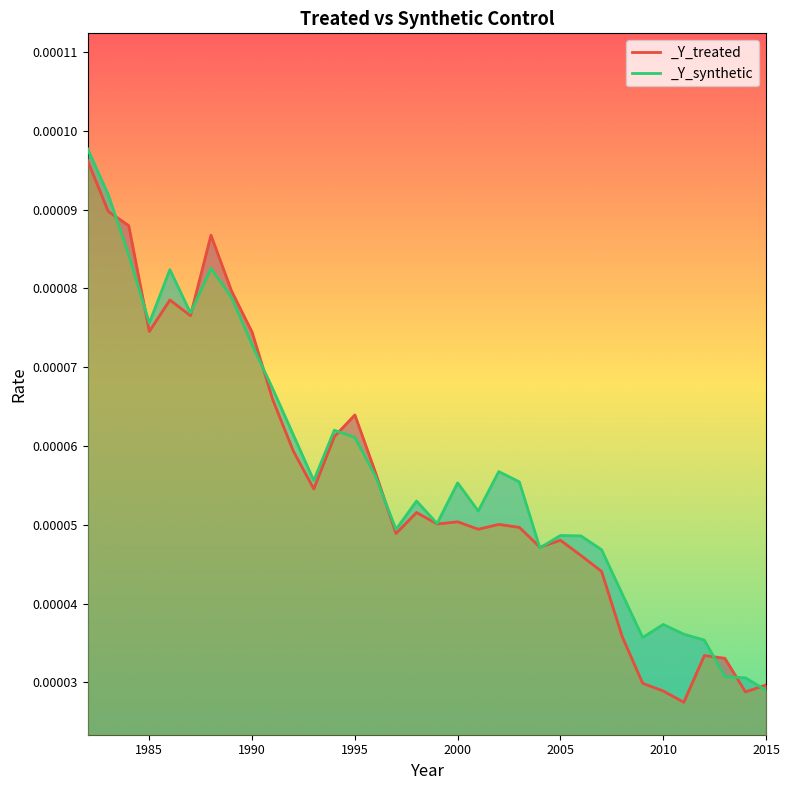

At 1985, list the series in order from smallest to largest.

_Y_treated, _Y_synthetic